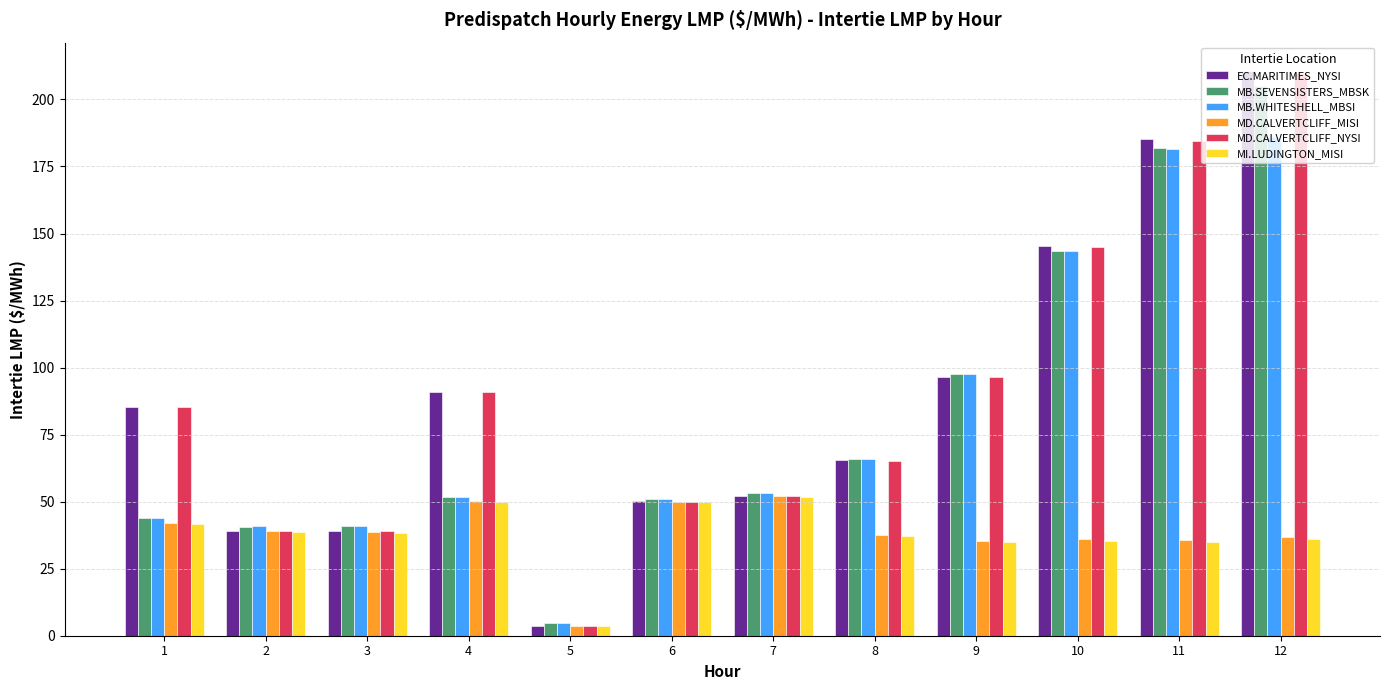

What is the greatest value displayed?

210.6